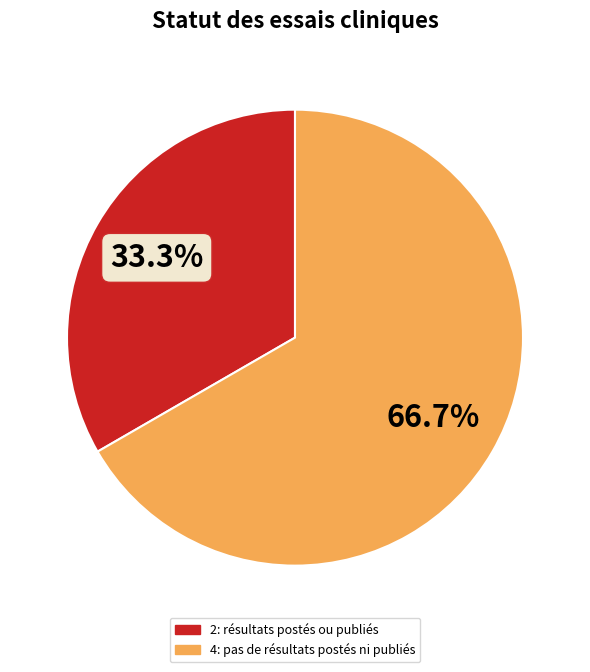

Is the sum of 2: résultats postés ou publiés and 4: pas de résultats postés ni publiés greater than half?

Yes